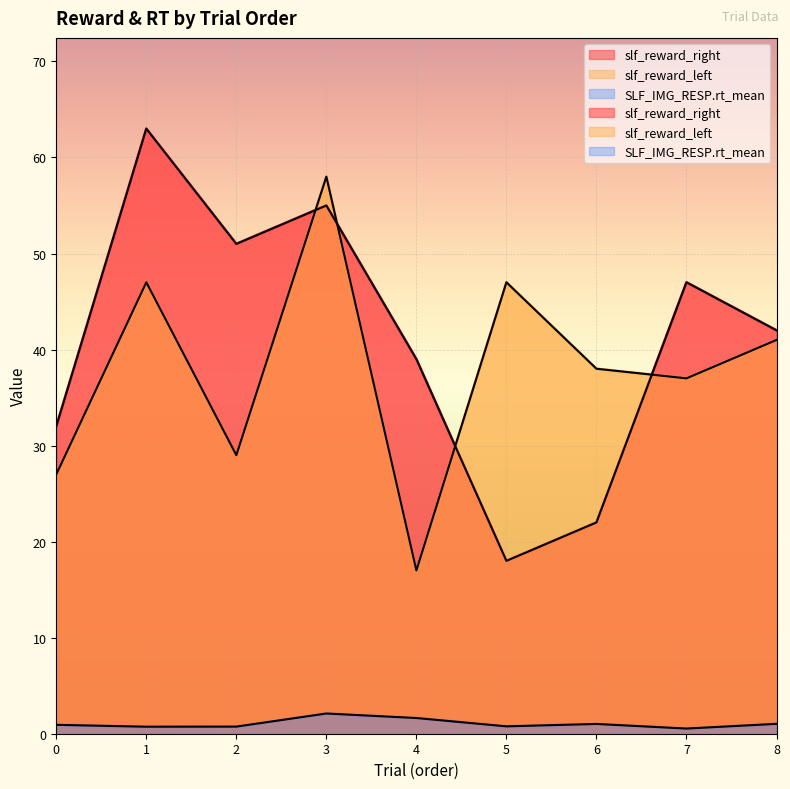

The value of slf_reward_right at 2 is 86.4. True or false?

False